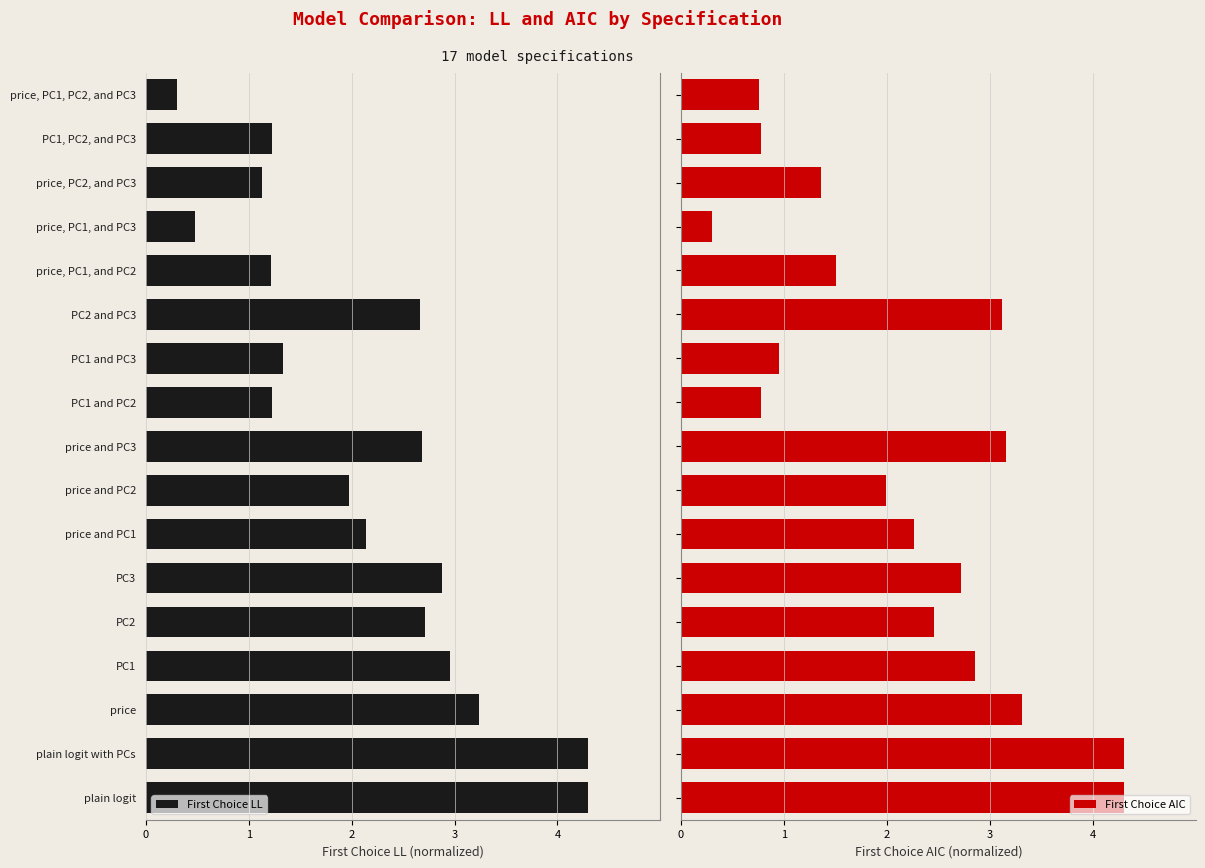

What is the difference between the maximum and minimum values in the First Choice AIC series?

4.0